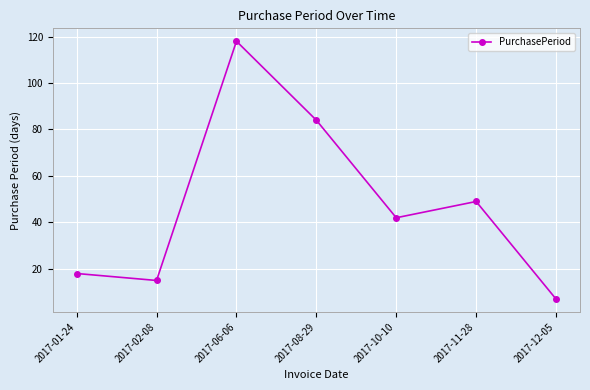

What is the change in value from 2017-02-08 to 2017-11-28?

+34